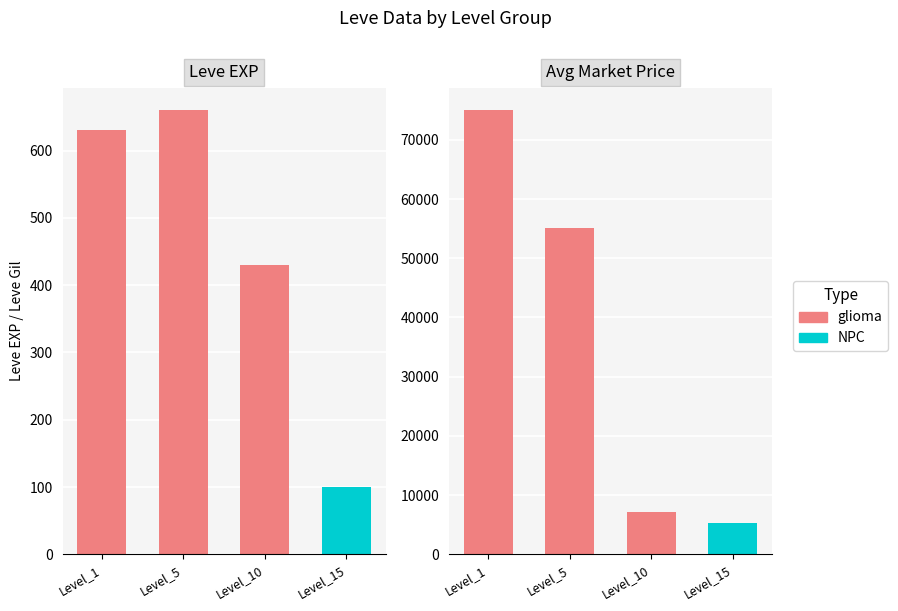

Where does the Leve EXP series first go above 430?

1